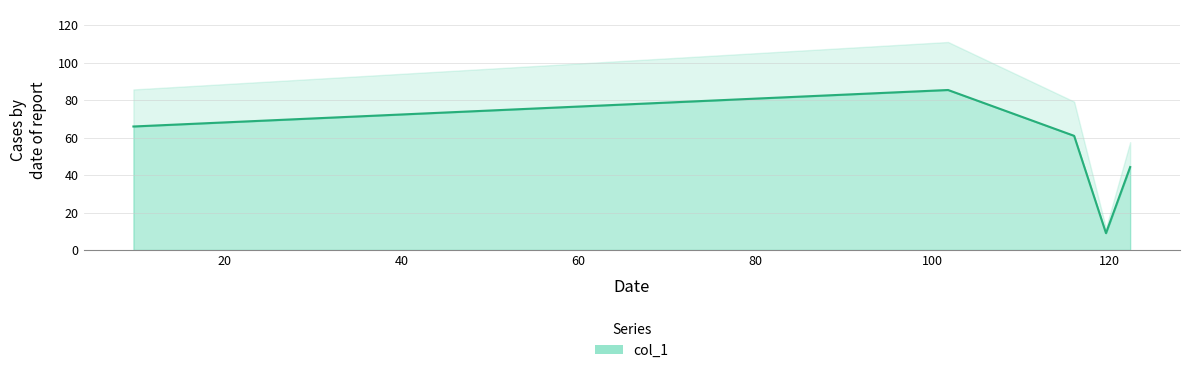

What is the maximum value shown in the chart?

85.5